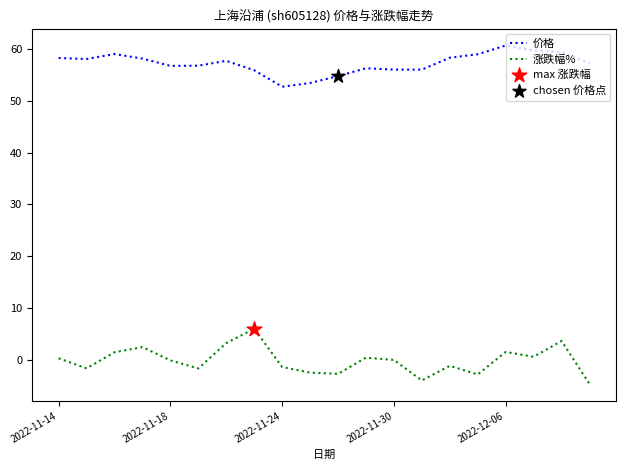

Which series has the largest total across all categories?

价格